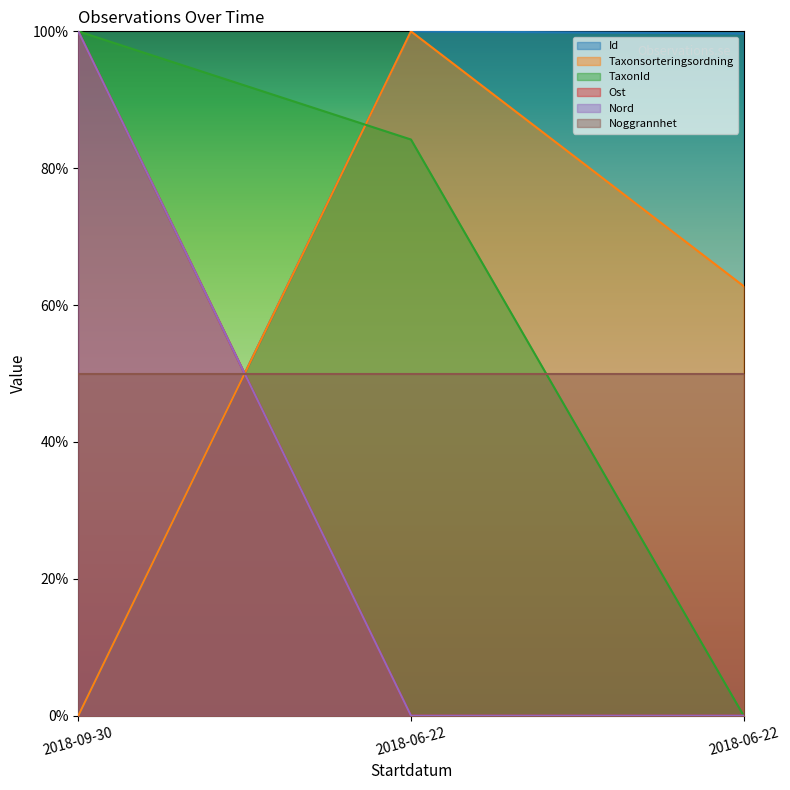

At how many categories does at least one series exceed 38?

3